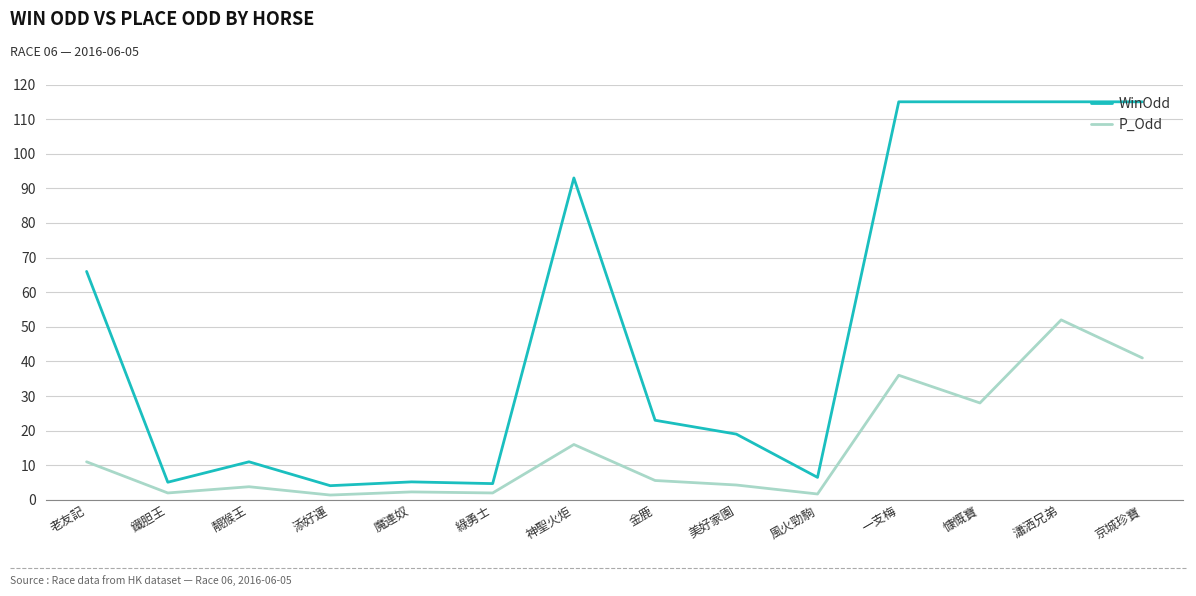

Is the value of P_Odd at 慷慨寶 greater than the value of WinOdd at 綠勇士?

Yes